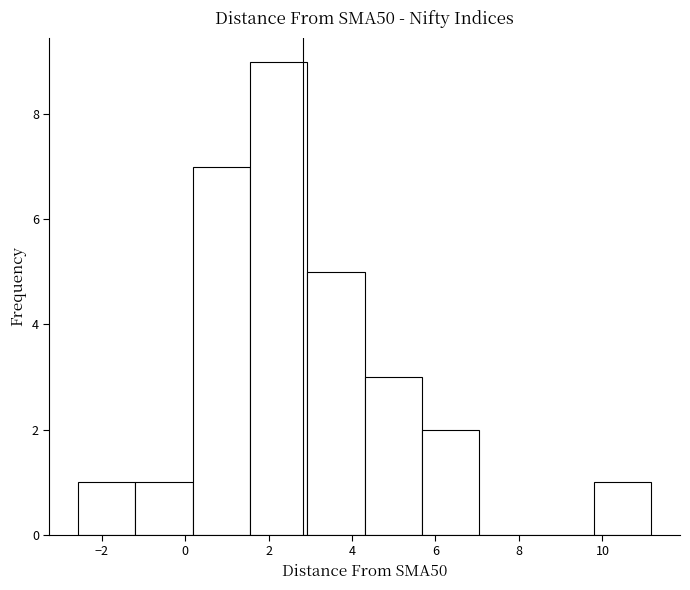

Reading left to right, list every bar in this chart as the range it spans on the x-axis followed by its height. Neither the bar edges nor the heights are printed on the chart, so give them approximately, as read against the axes.

-2.6 to -1.2: 1
-1.2 to 0.2: 1
0.2 to 1.6: 7
1.6 to 3.0: 9
3.0 to 4.4: 5
4.4 to 5.6: 3
5.6 to 7.0: 2
7.0 to 8.4: 0
8.4 to 9.8: 0
9.8 to 11.2: 1